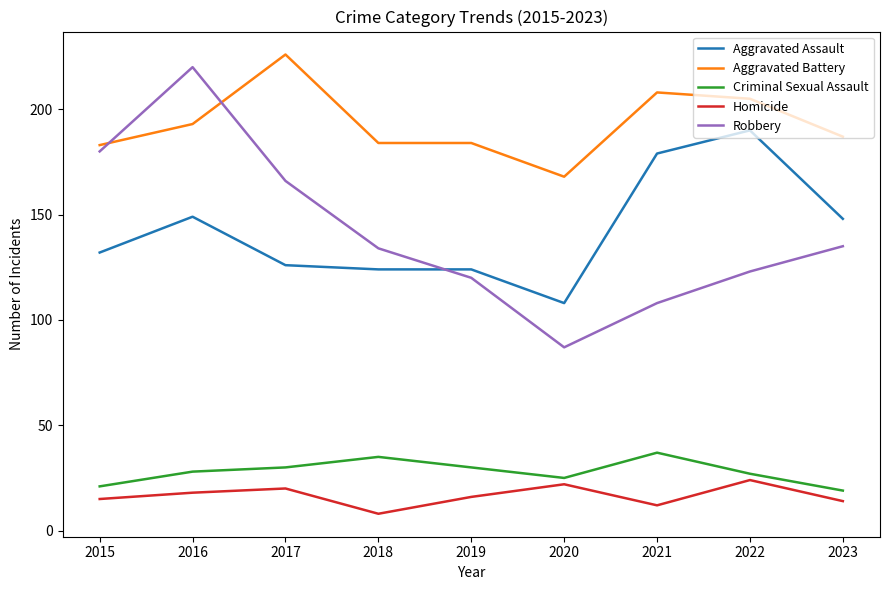

What value does the Homicide series have at 2023, to the nearest 5?

15